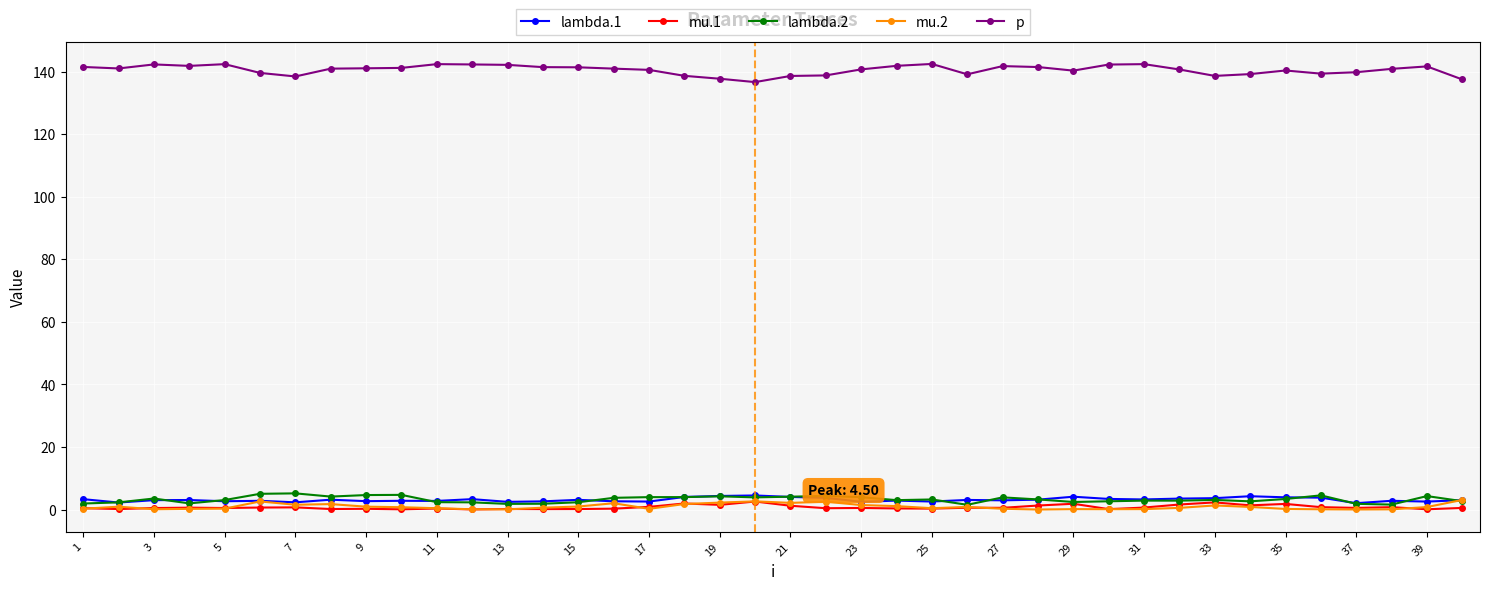

Which series has the largest total across all categories?

p